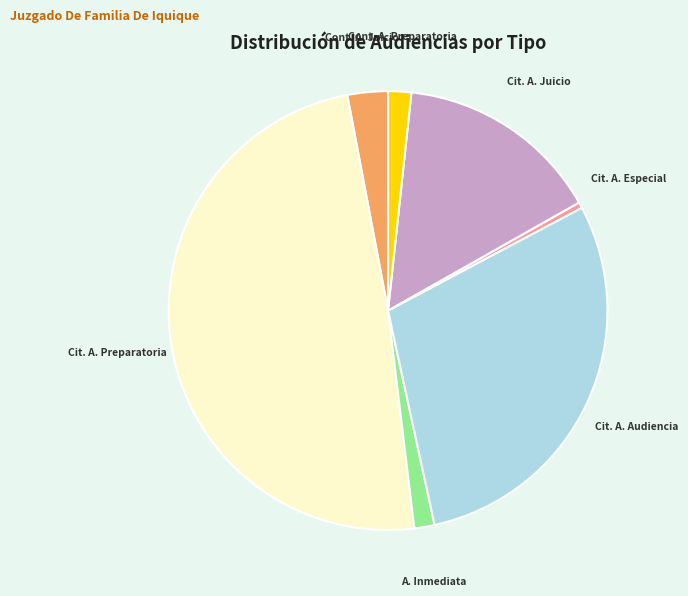

The Cit. A. Audiencia slice represents 29% of the pie. True or false?

True